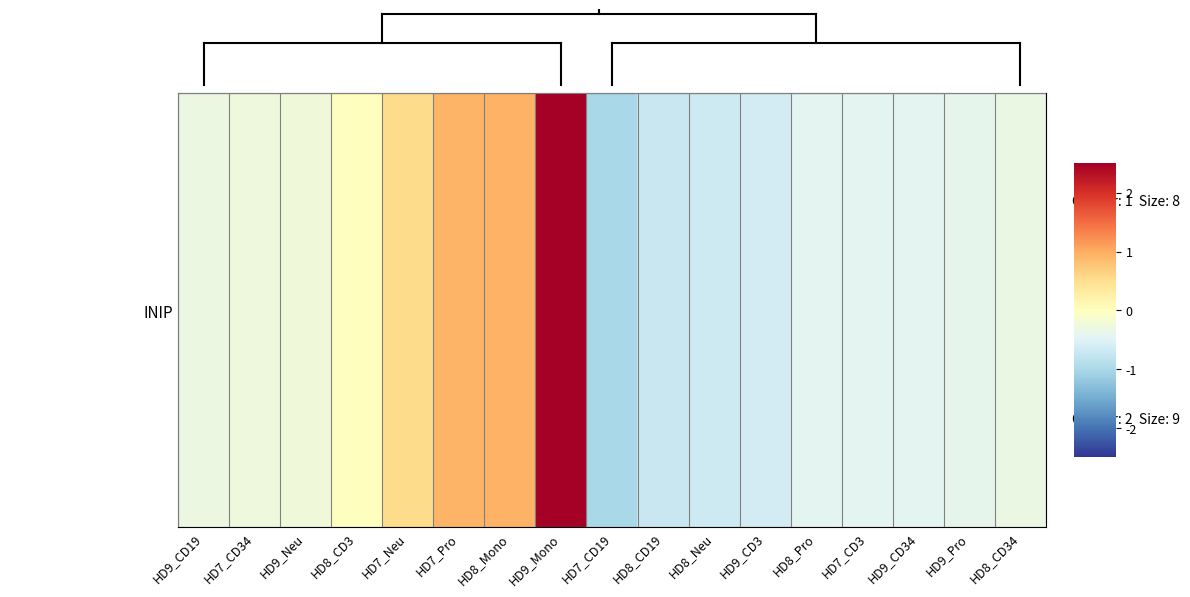

Is it true that the value at HD9_CD19 is -0.2?

False